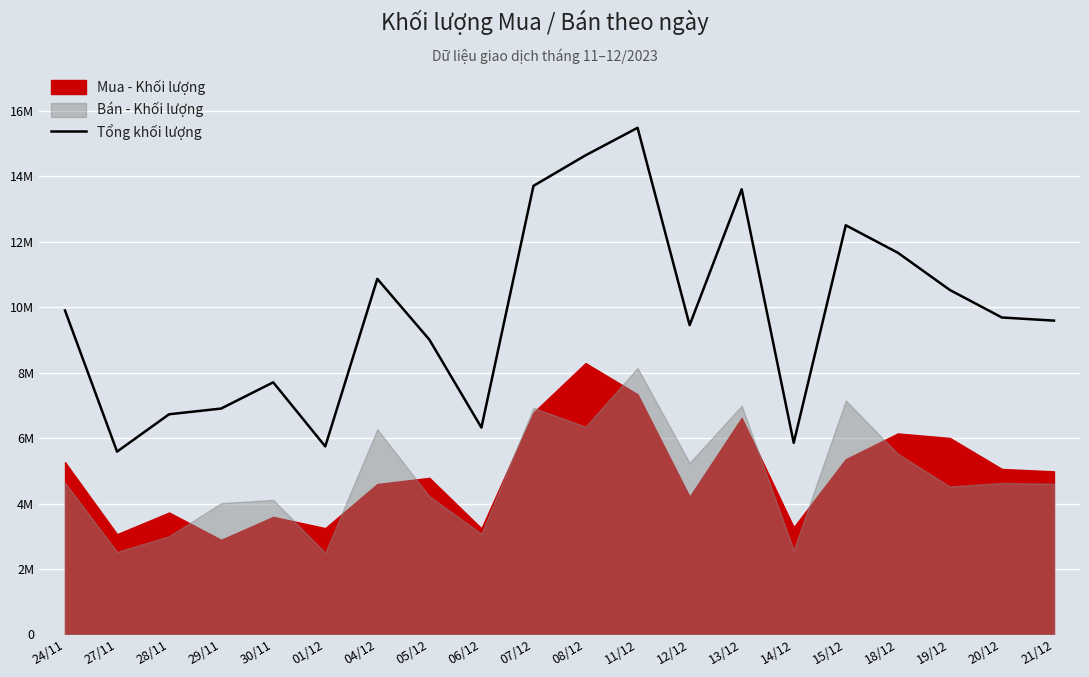

Where does the data first go above 9684800?

24/11